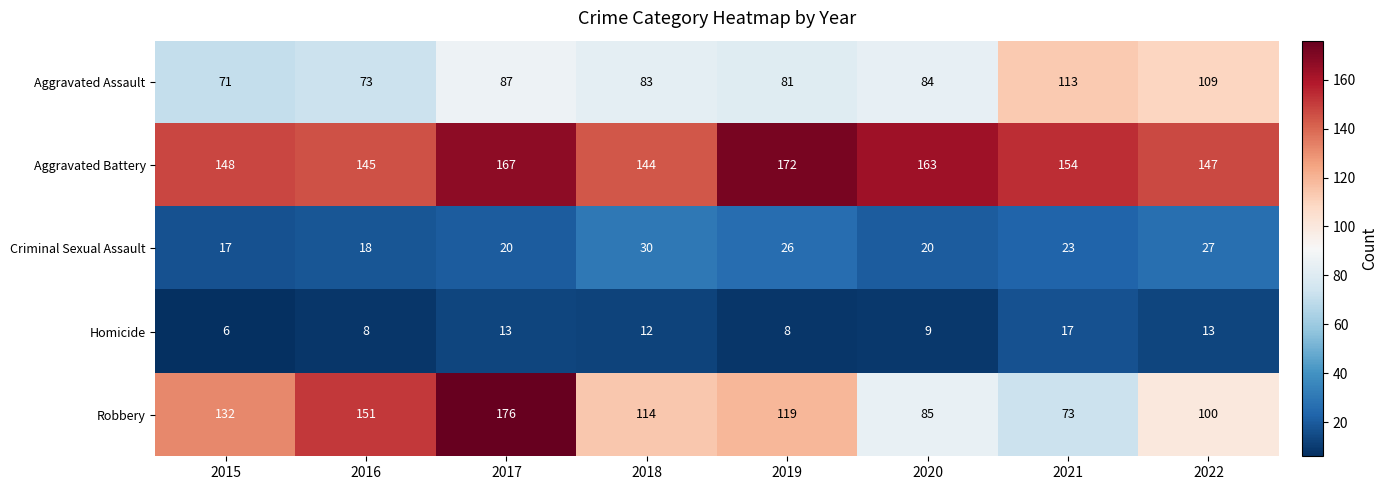

At which category is the sum across all series the highest?

2017